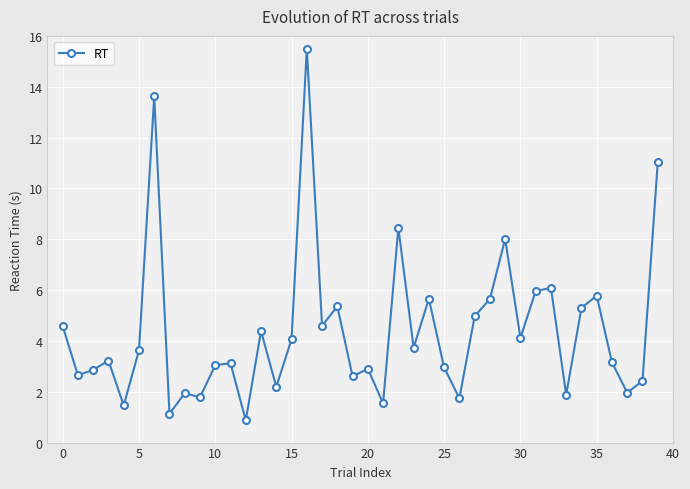

What is the sum of all values?

175.9